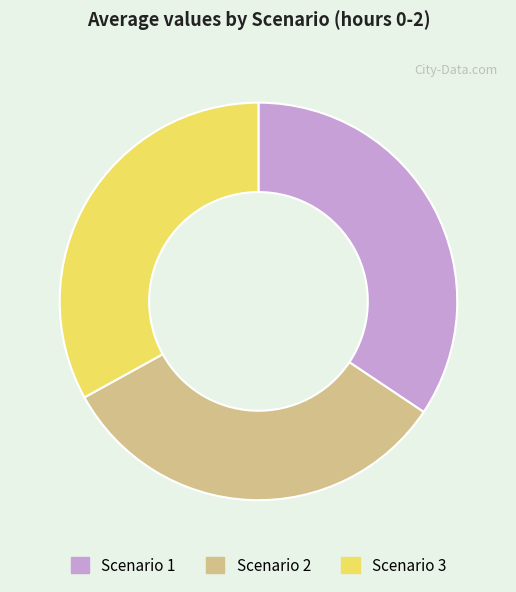

Is it true that Scenario 1 is 40% of the pie?

False